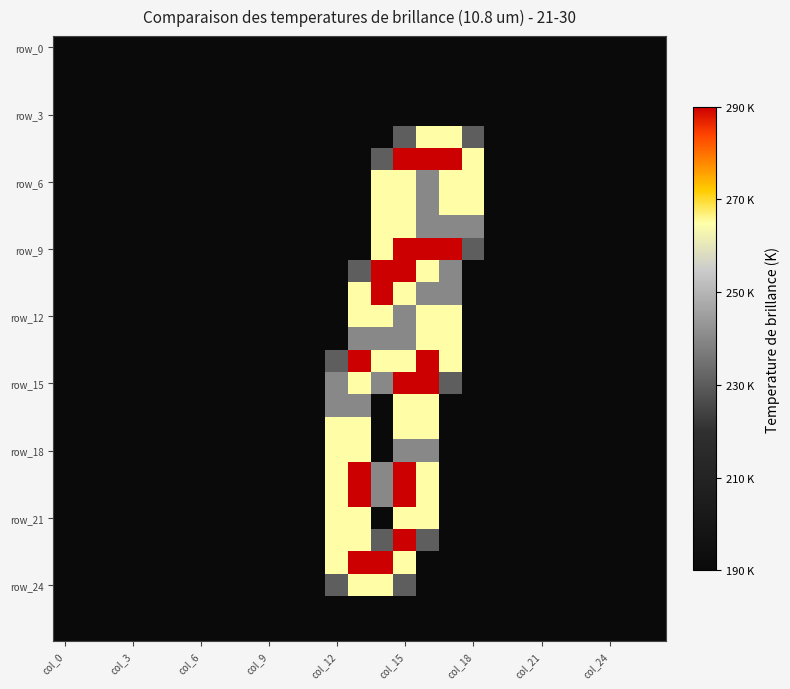

At which category is the sum across all series the highest?

col_15